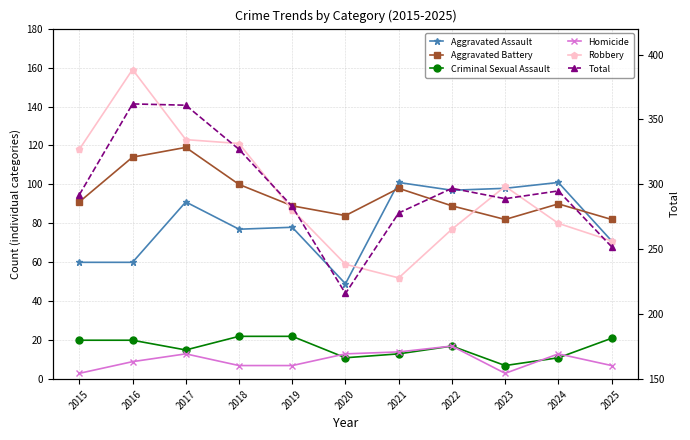

Between 2024 and 2025, which series saw the biggest shift?

Total